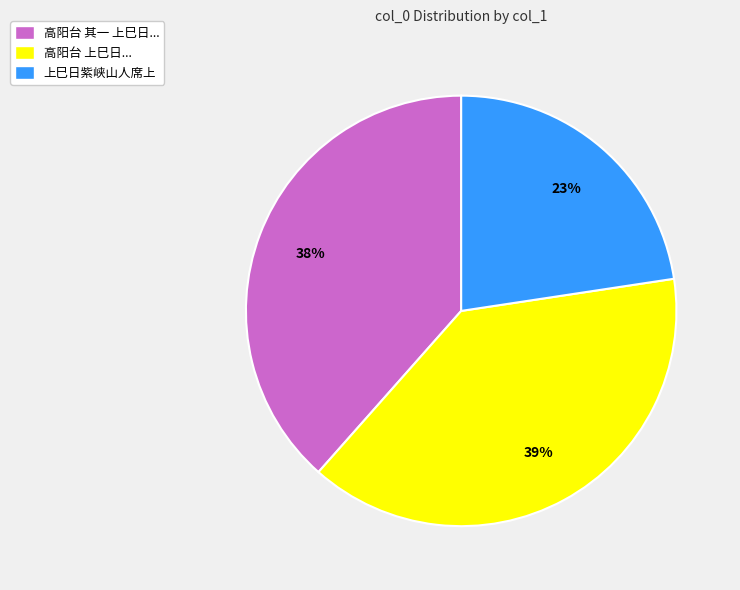

Does any single category account for the majority?

No